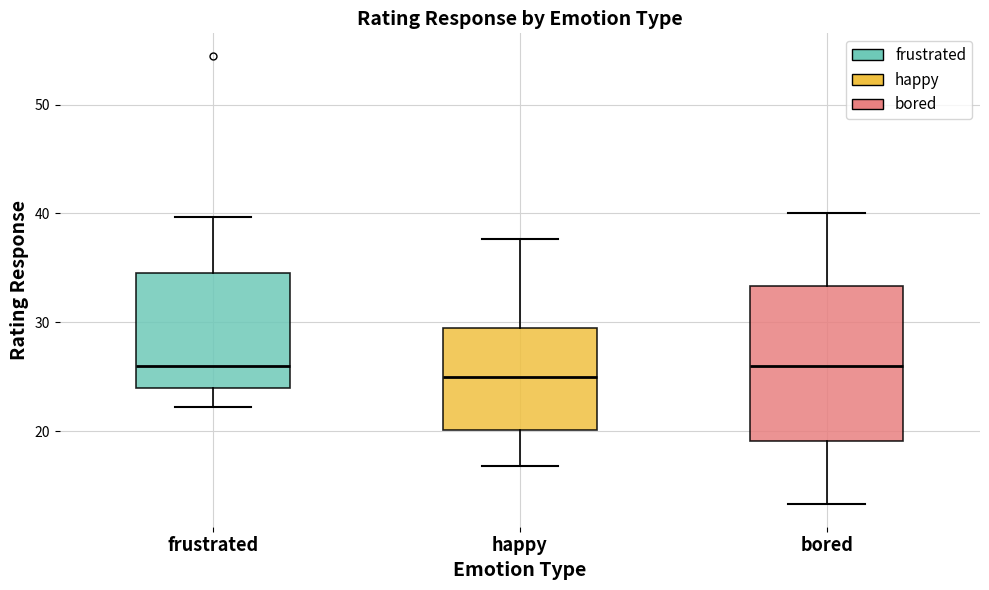

Reading left to right, transcribe this box plot: for each box, give where its median line is, the range the box spans, and where its two whiskers end, as read against the y-axis. The values are not printed on the chart, so give them approximately, as read against the axis.

frustrated: median 26, box 24 to 35, whiskers 22 to 40
happy: median 25, box 20 to 29, whiskers 17 to 38
bored: median 26, box 19 to 33, whiskers 13 to 40